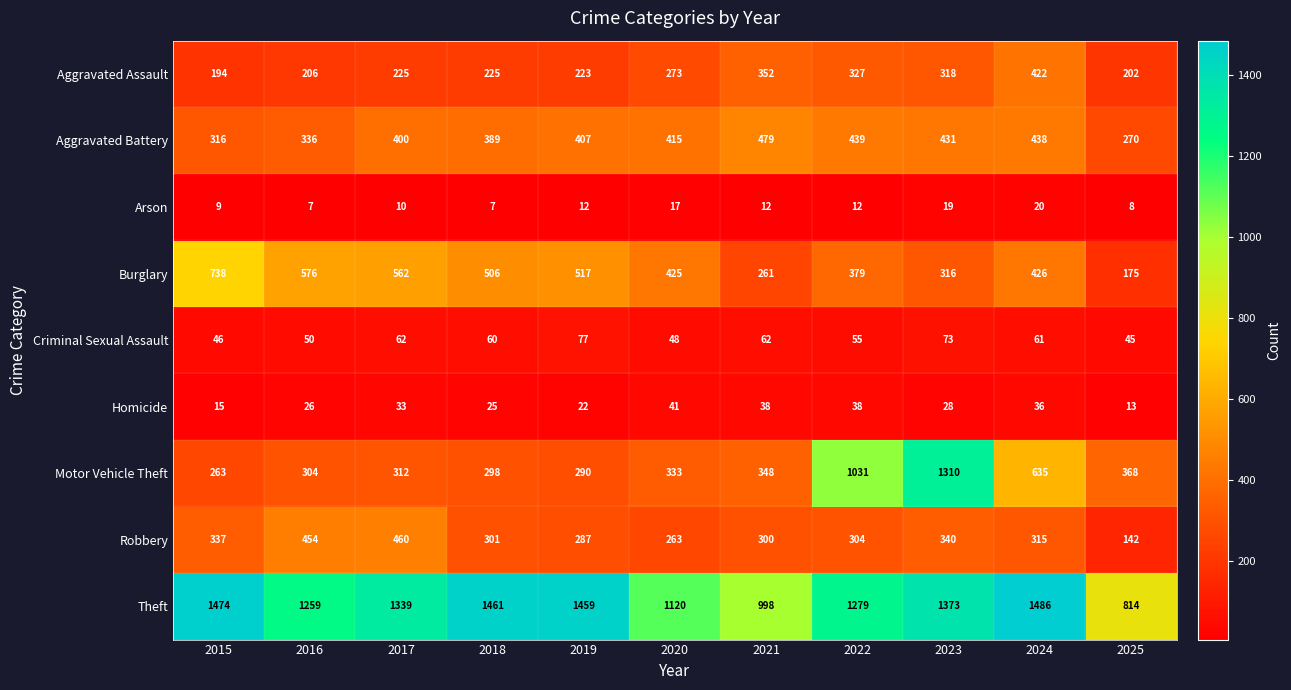

At how many categories does at least one series exceed 1277?

7